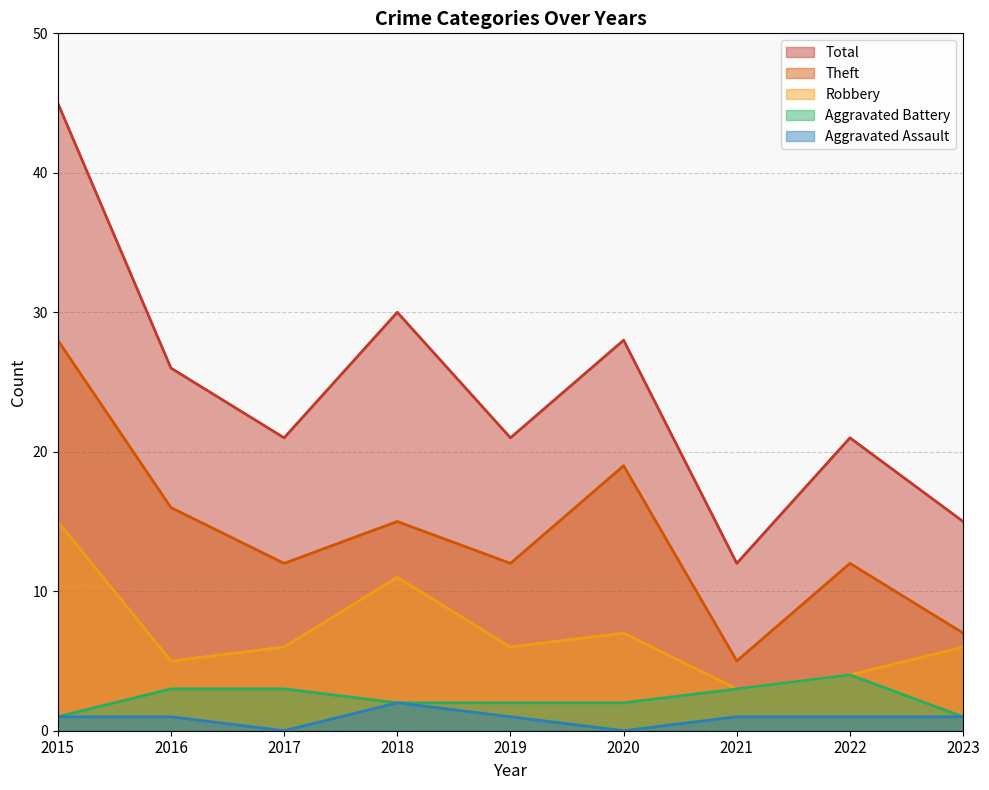

Rank the categories by Total value from highest to lowest.

2015, 2018, 2020, 2016, 2017, 2019, 2022, 2023, 2021